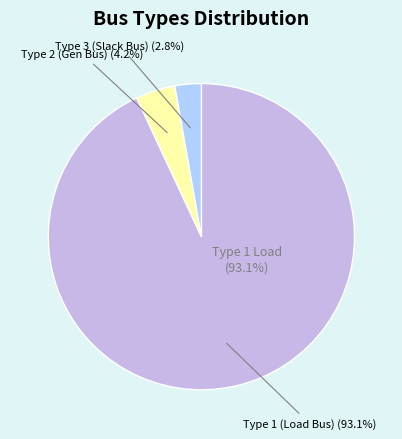

Which slice represents more than half of the pie?

BUS_TYPE_1